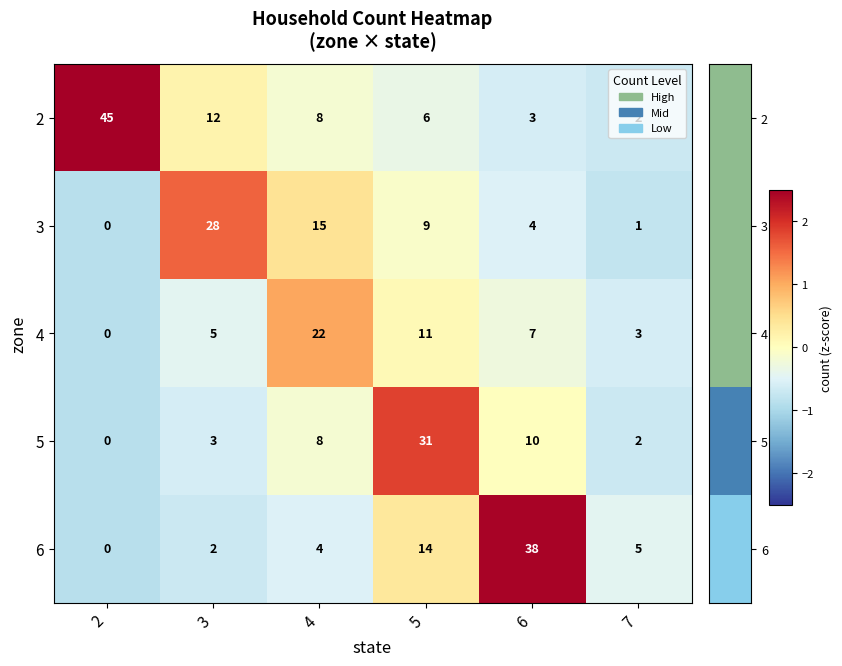

At which label does 5 reach its peak?

5